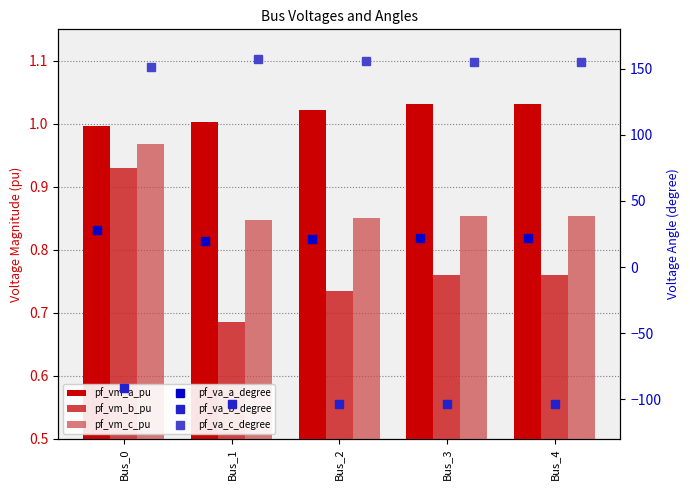

List the labels in order of pf_vm_a_pu value, smallest first.

Bus_0, Bus_1, Bus_2, Bus_3, Bus_4